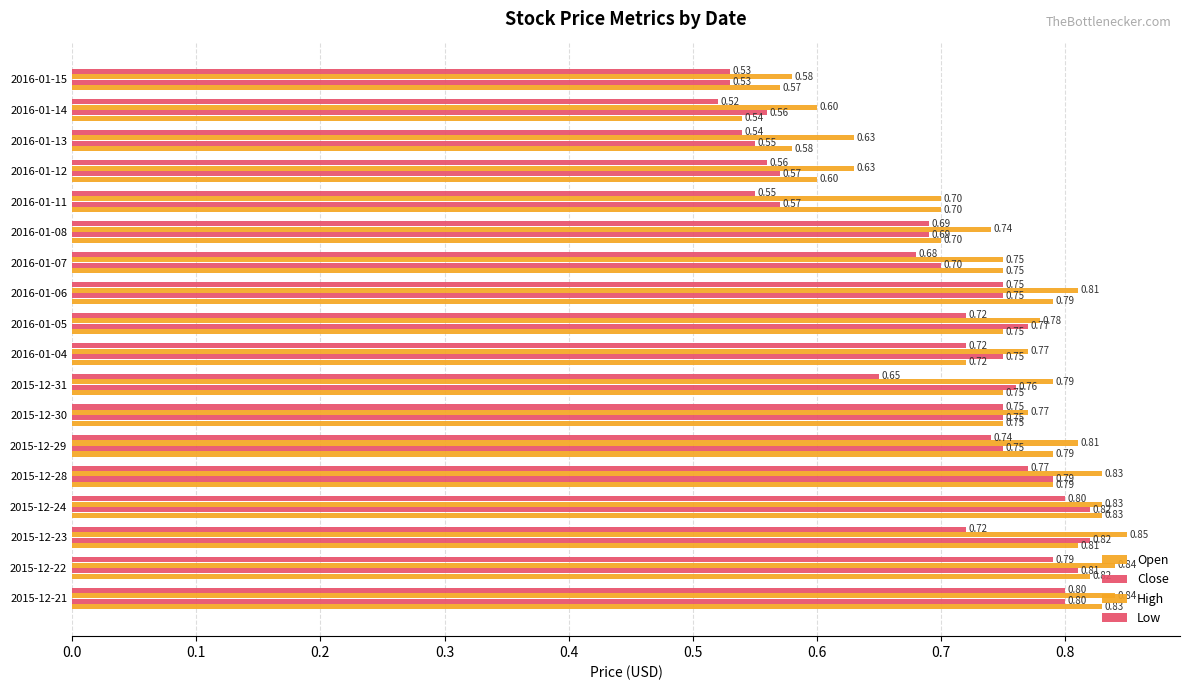

What is the smallest value displayed?

0.5